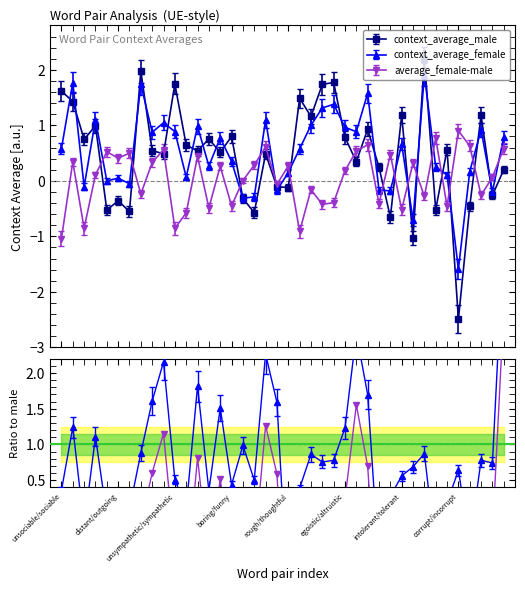

How many data points in context_average_female are above 0?

29